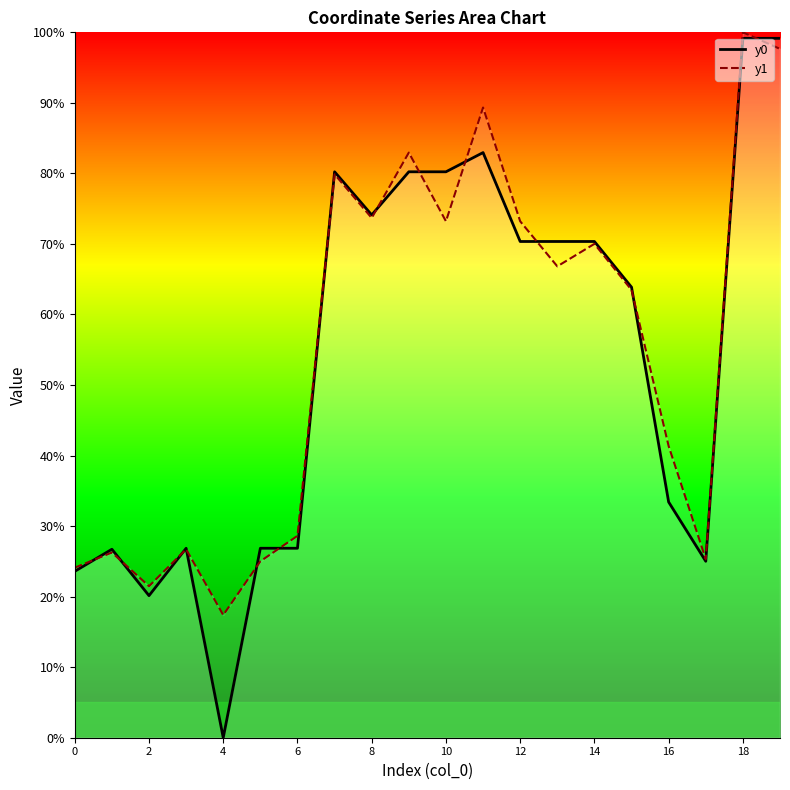

At which label does y0 reach its minimum?

4